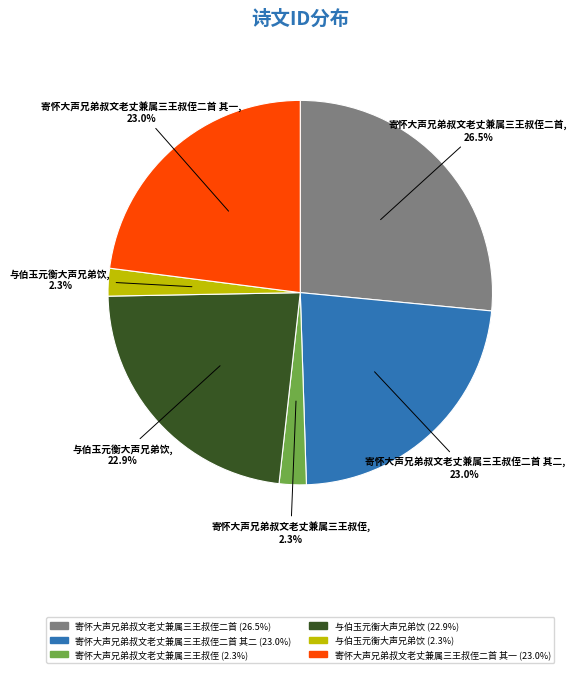

To the nearest percent, what is the average slice percentage?

17%